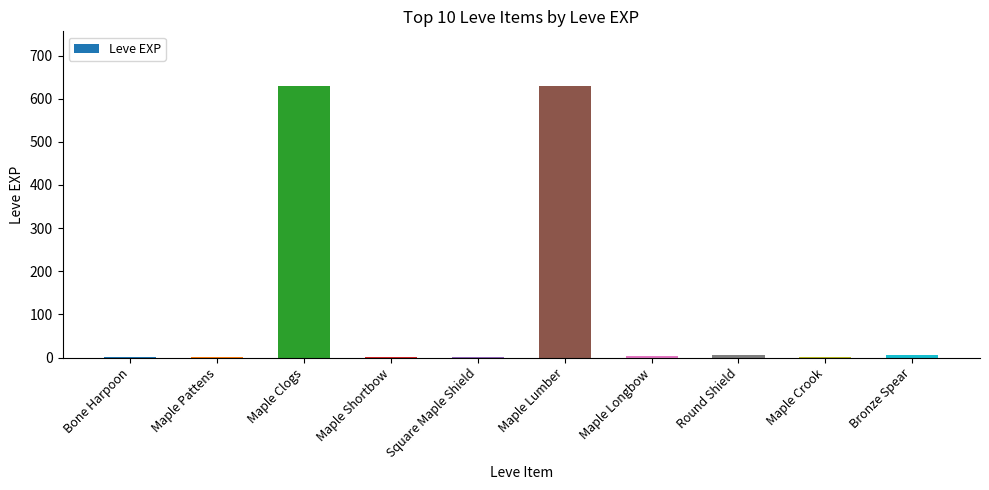

Between Maple Clogs and Bronze Spear, which is larger?

Maple Clogs